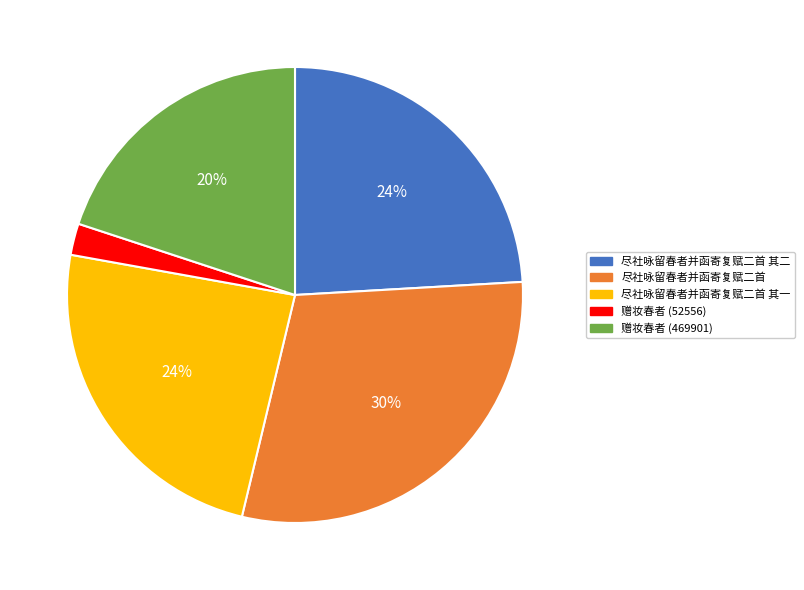

How many slices are in this pie chart?

5